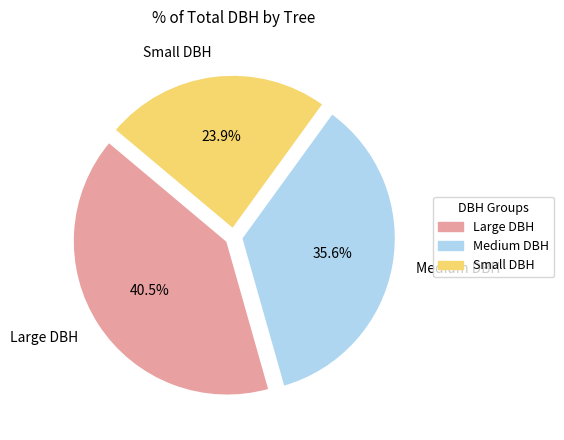

Does Large DBH account for over 50% of the chart?

No